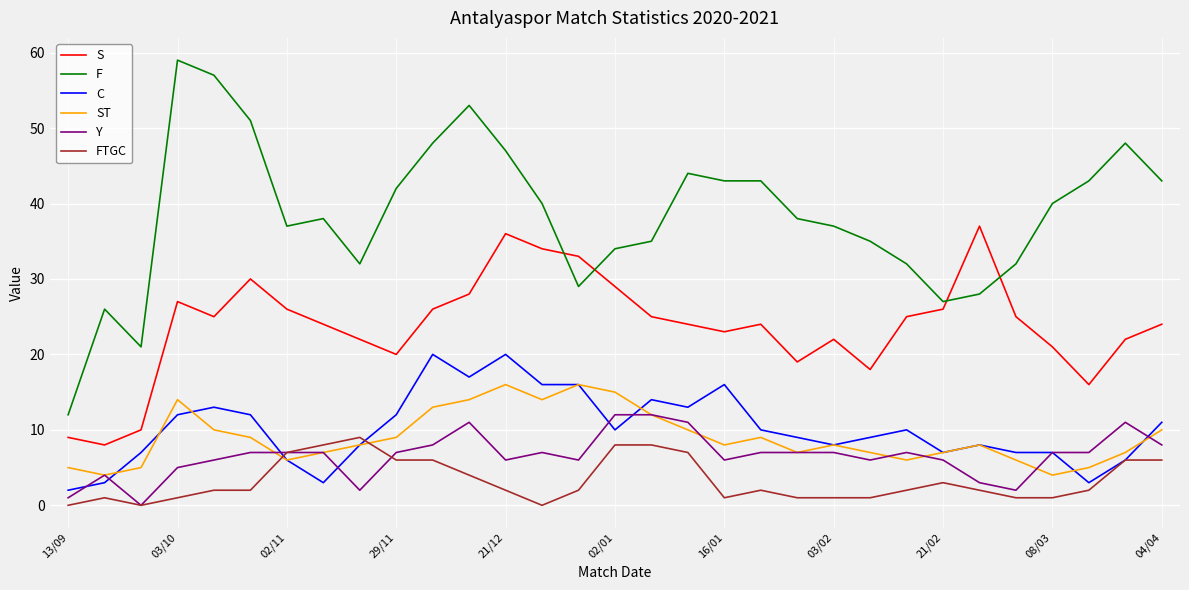

What is the sum of all ST values?

279